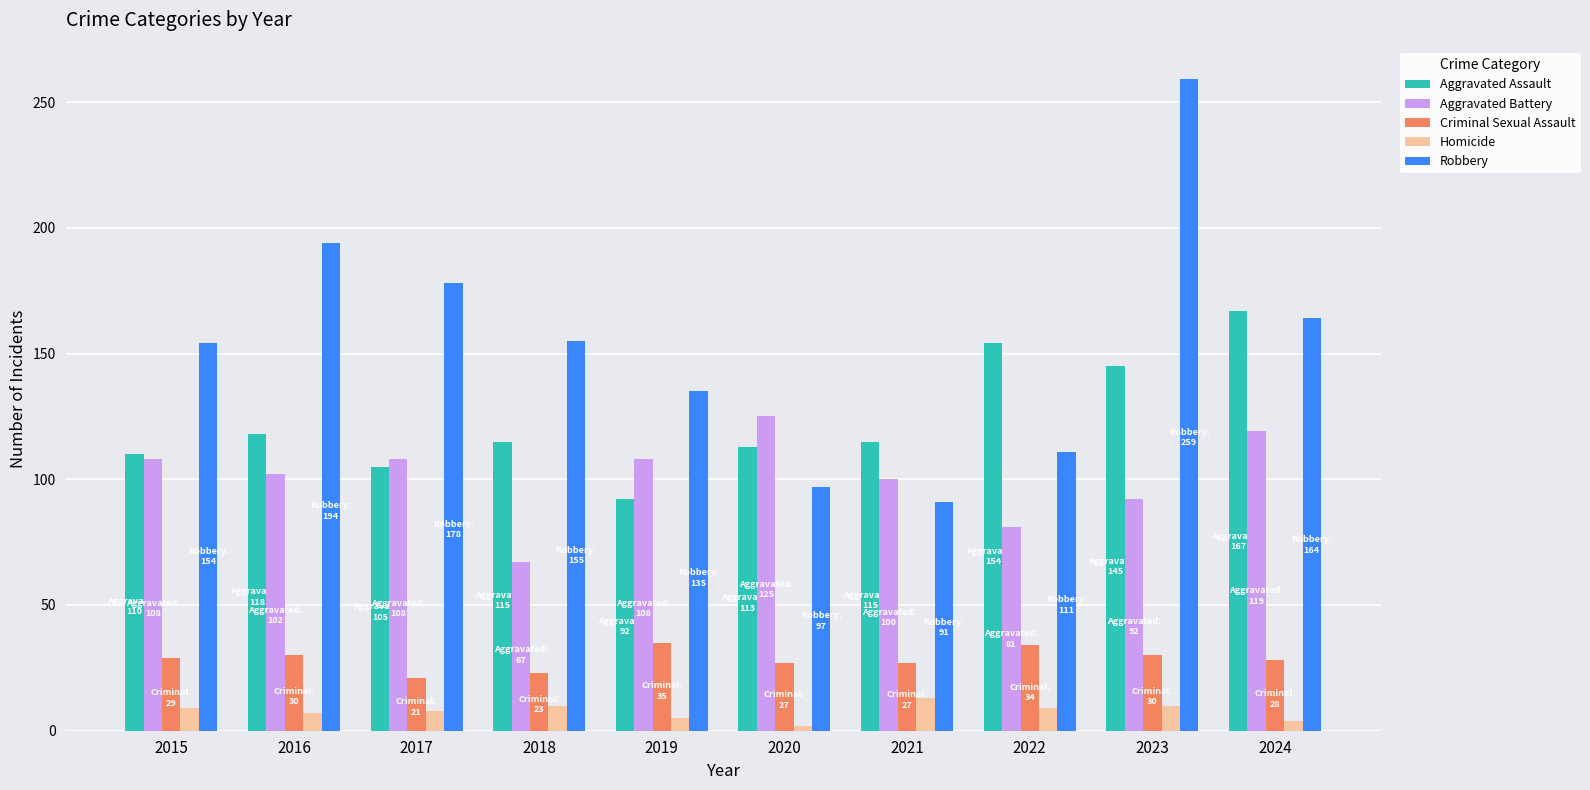

Read the Criminal Sexual Assault value at 2016.

30